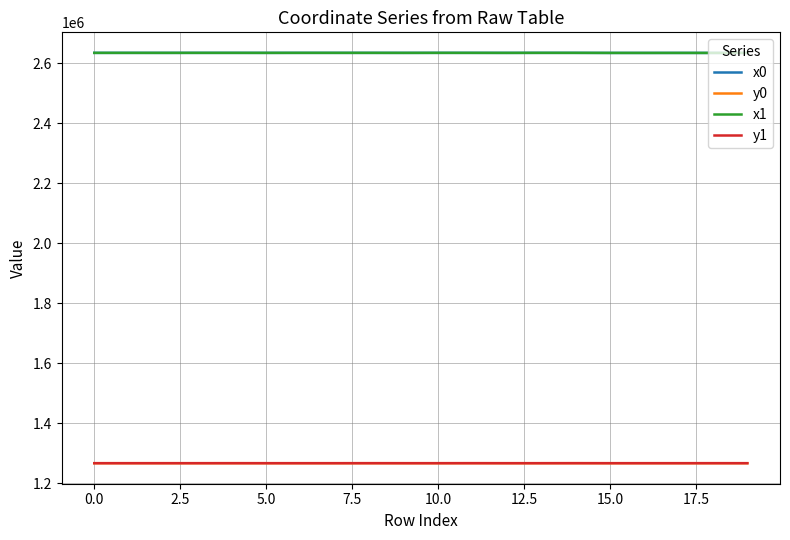

What is the lowest value of the x0 series?

2634536.8